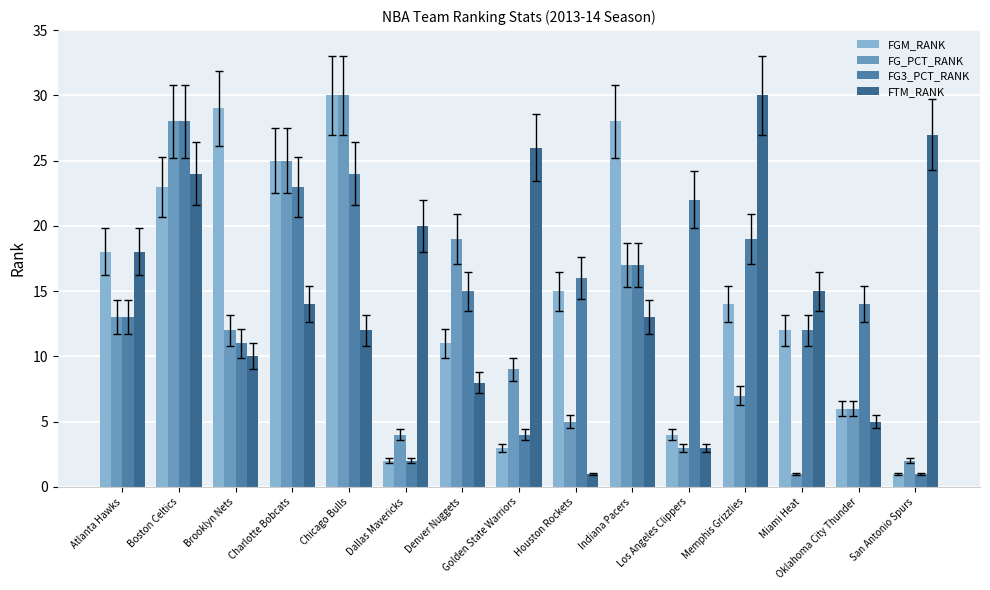

What is the sum of all FG3_PCT_RANK values?

221